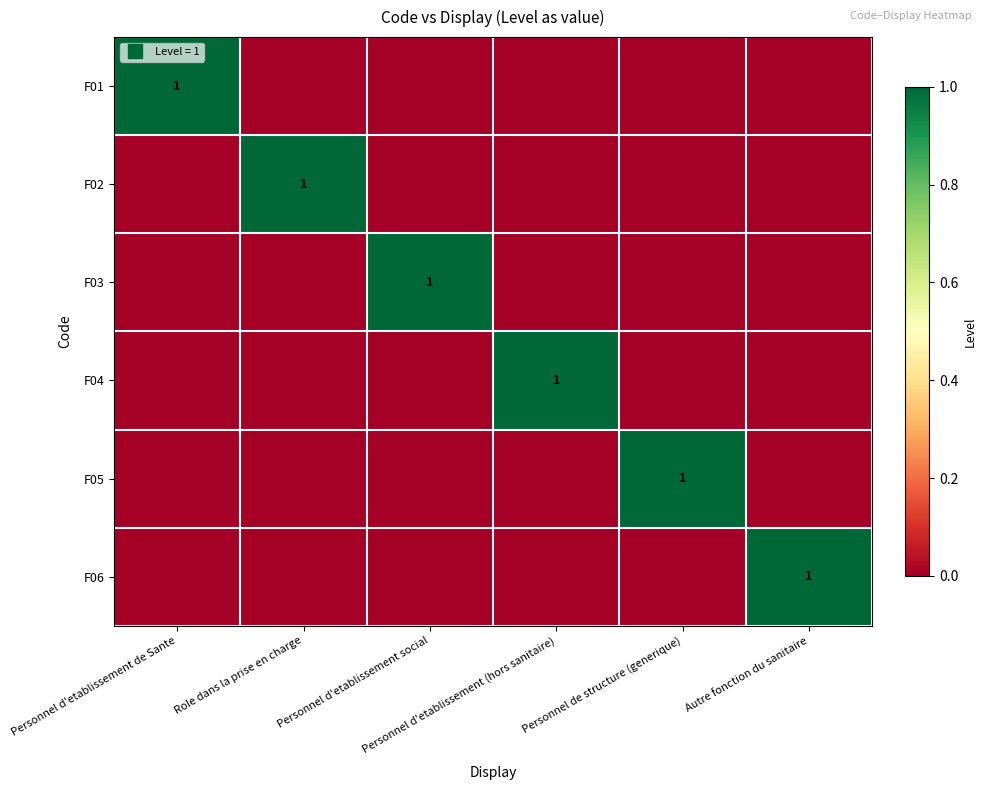

What is the difference between the maximum and second lowest values in the F04 series?

1